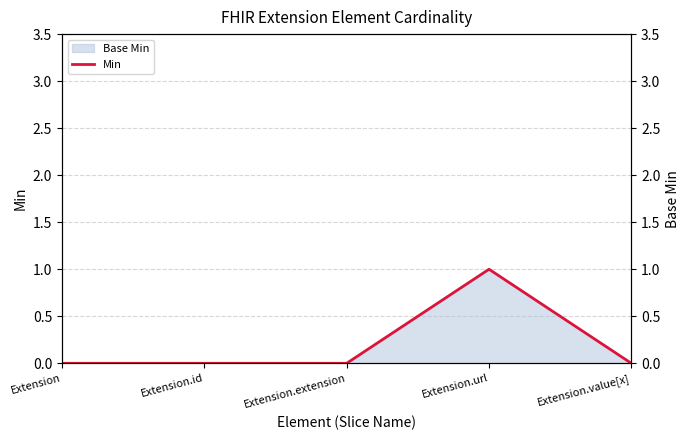

True or false: the data has more than 2 interior local peaks.

False